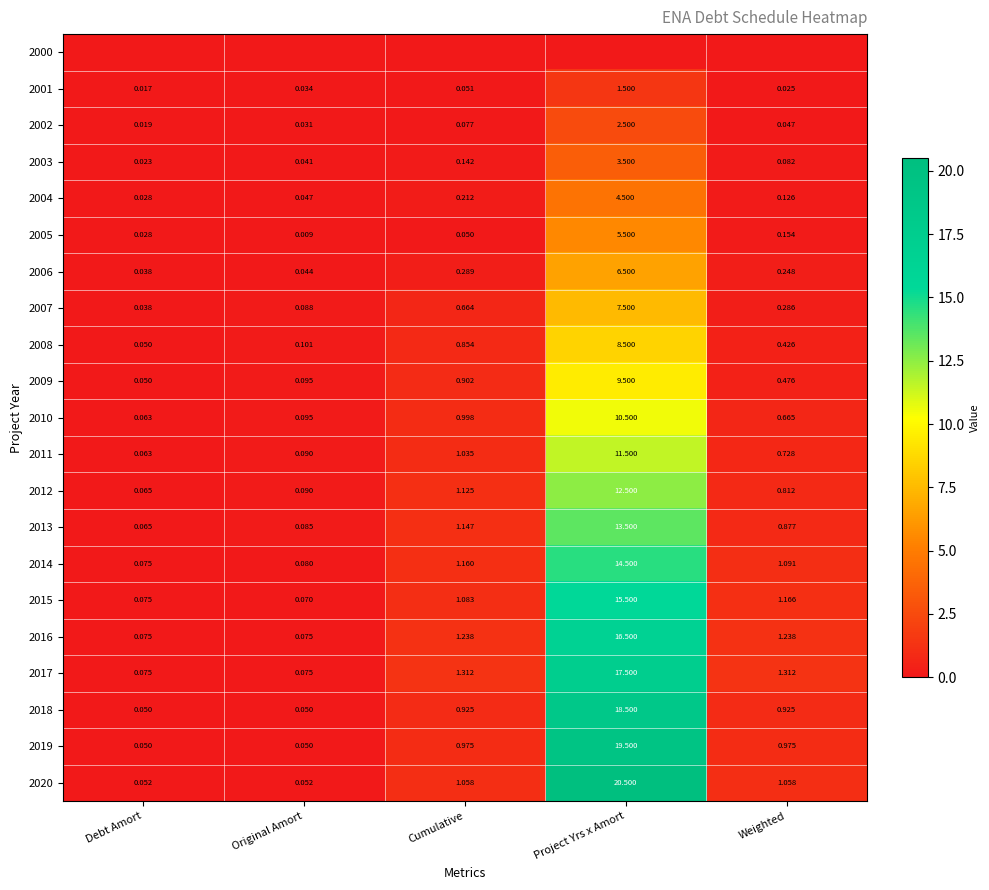

Where is 2002 nearest to the value 1?

Cumulative